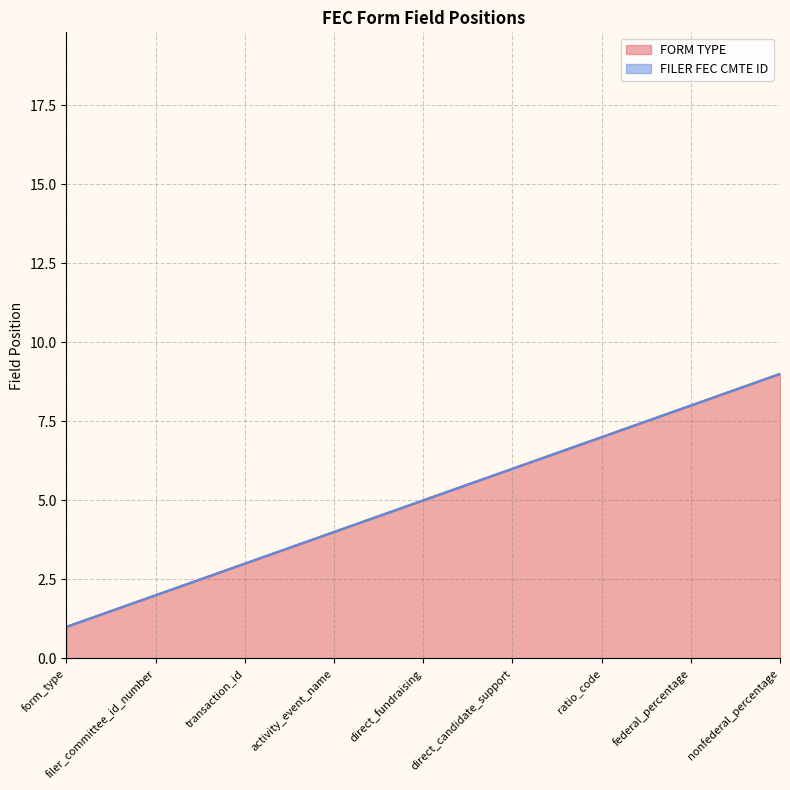

At which label is FORM TYPE closest to 5?

direct_fundraising